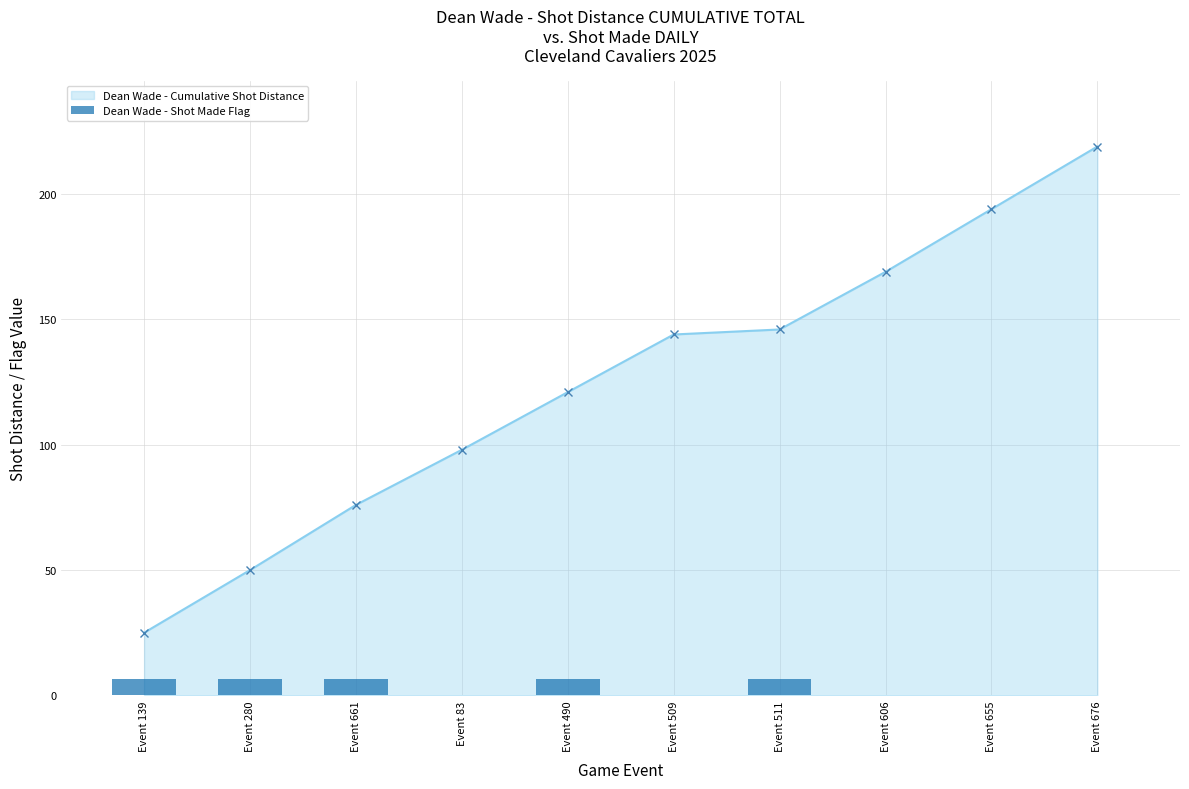

What position from the right is Event 83?

7